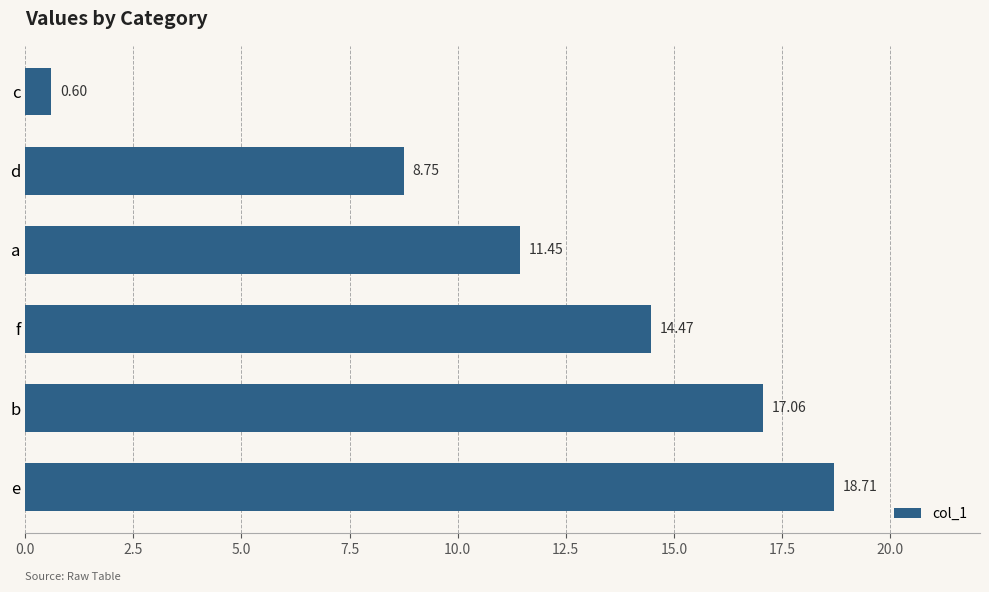

What is the average value?

11.8